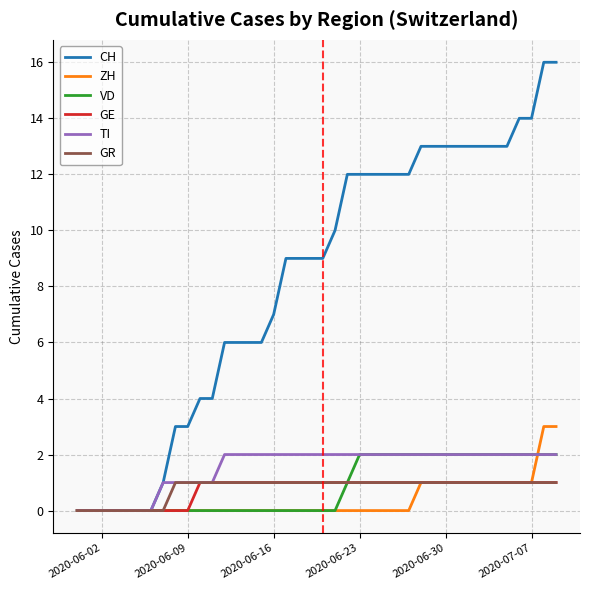

How many lines are shown in the chart?

6